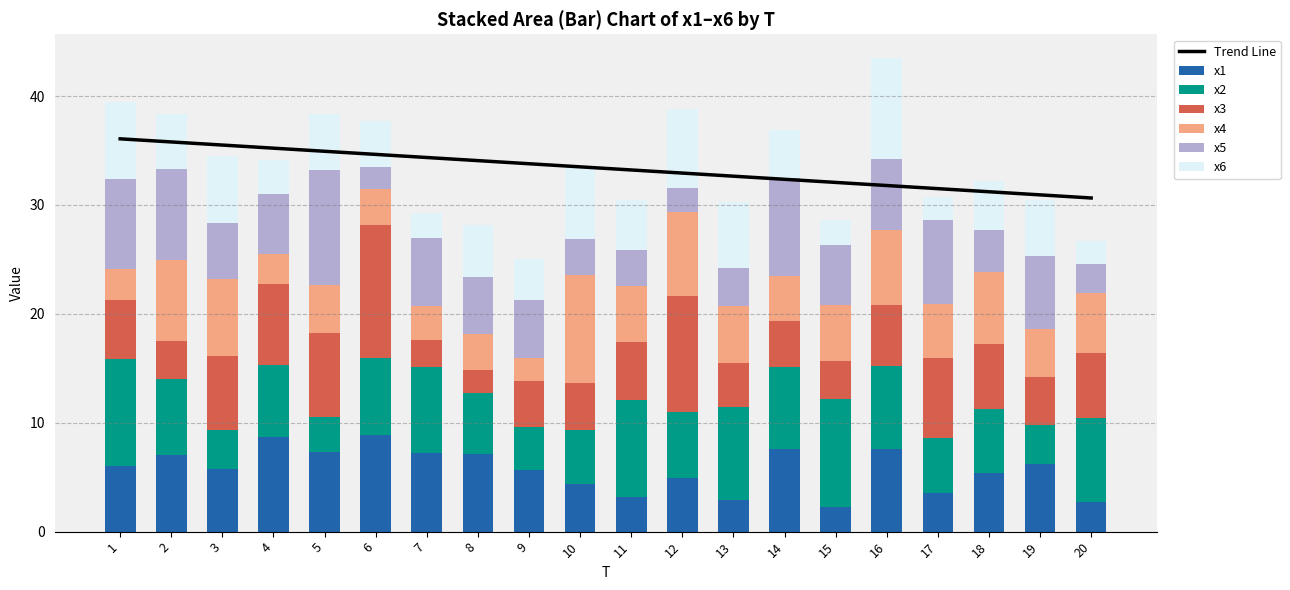

True or false: x5 has a value of 3.4 at 14.

False